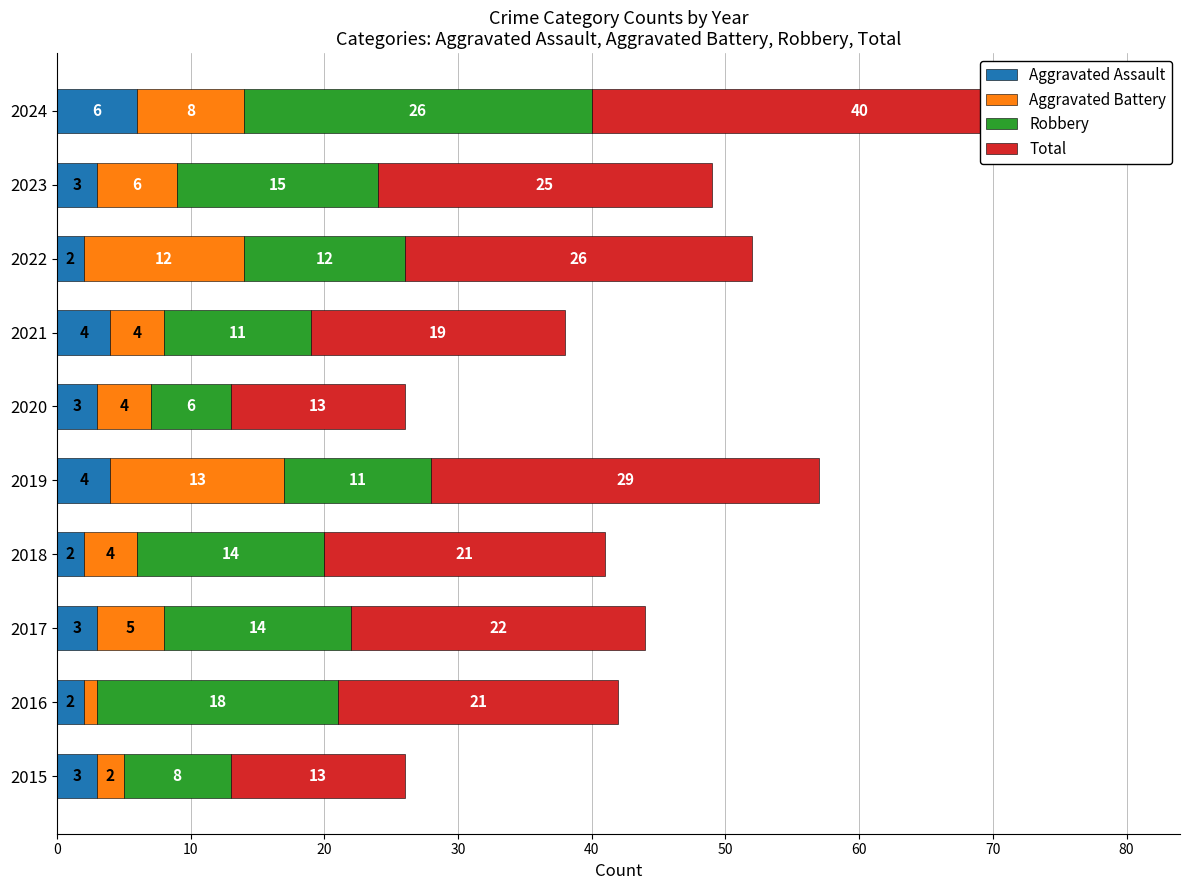

The value of Total at 2015 is 3. True or false?

False